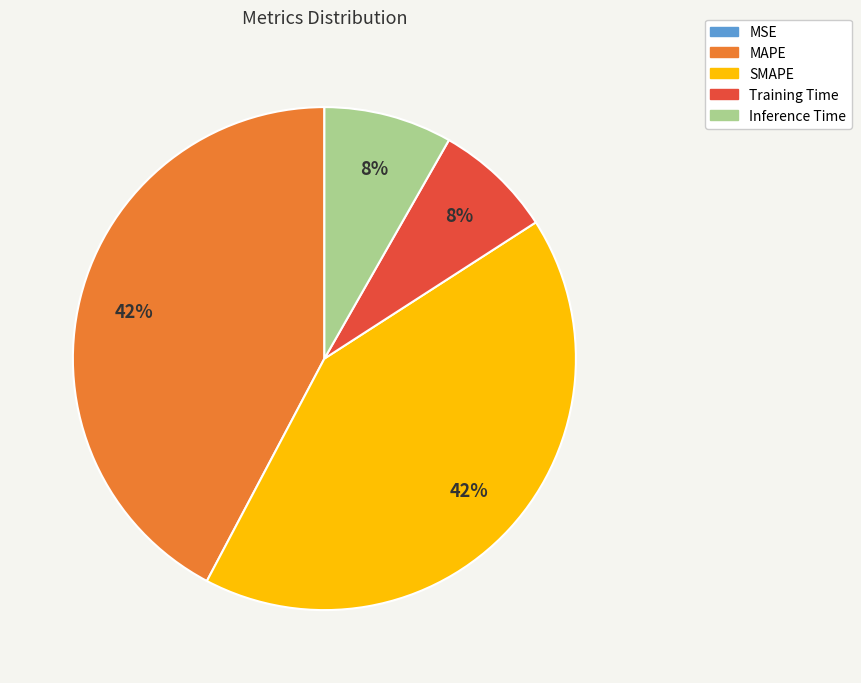

Does SMAPE represent more than half of the total?

No